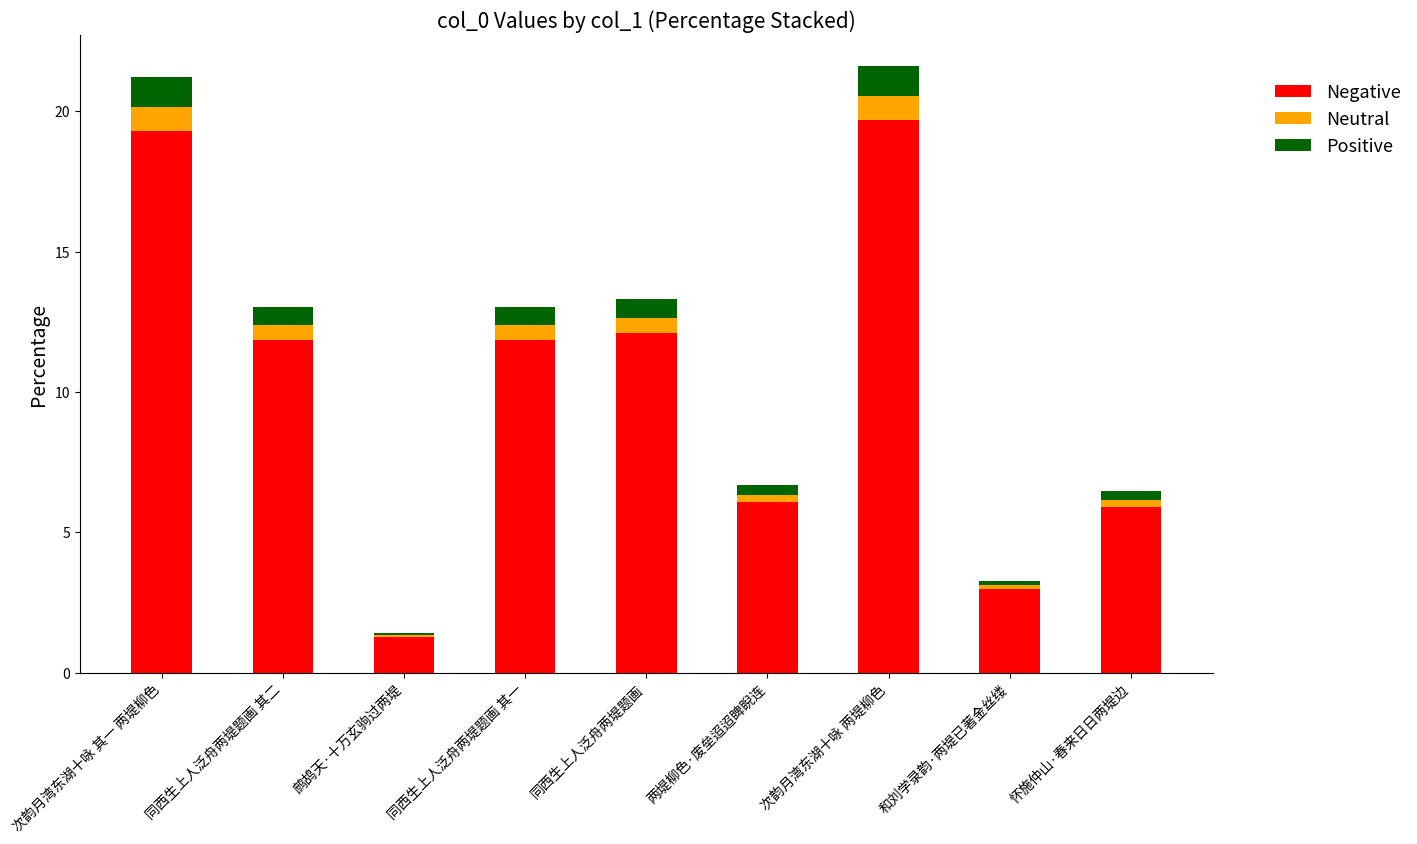

What are all the series names shown in the legend?

Negative, Neutral, Positive